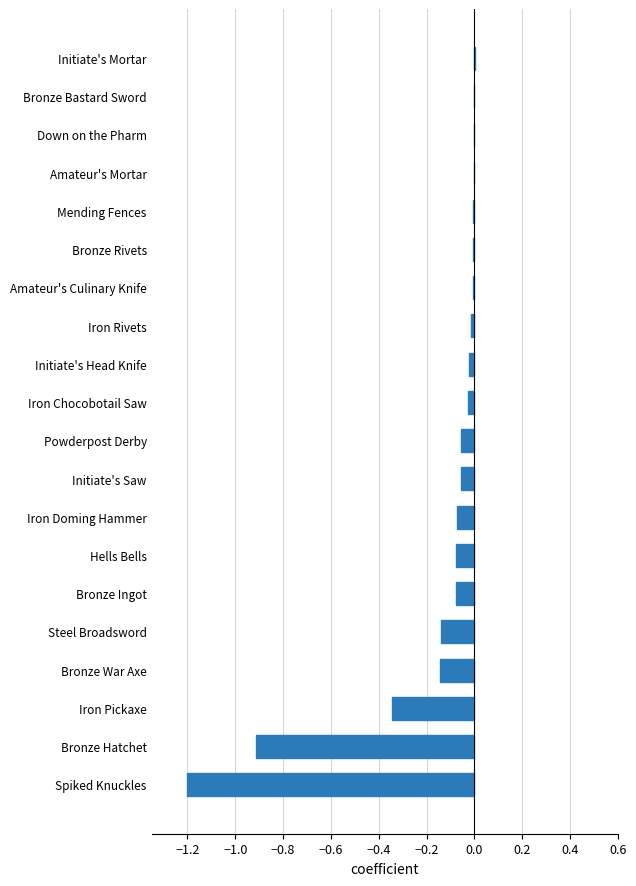

What is the sum of all values?

-3.2